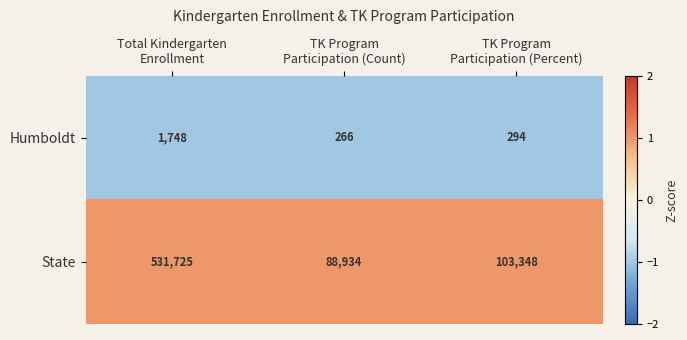

Reading left to right, extract all data points from this chart.

Humboldt: 1748	266	294
State: 531725	88934	103348